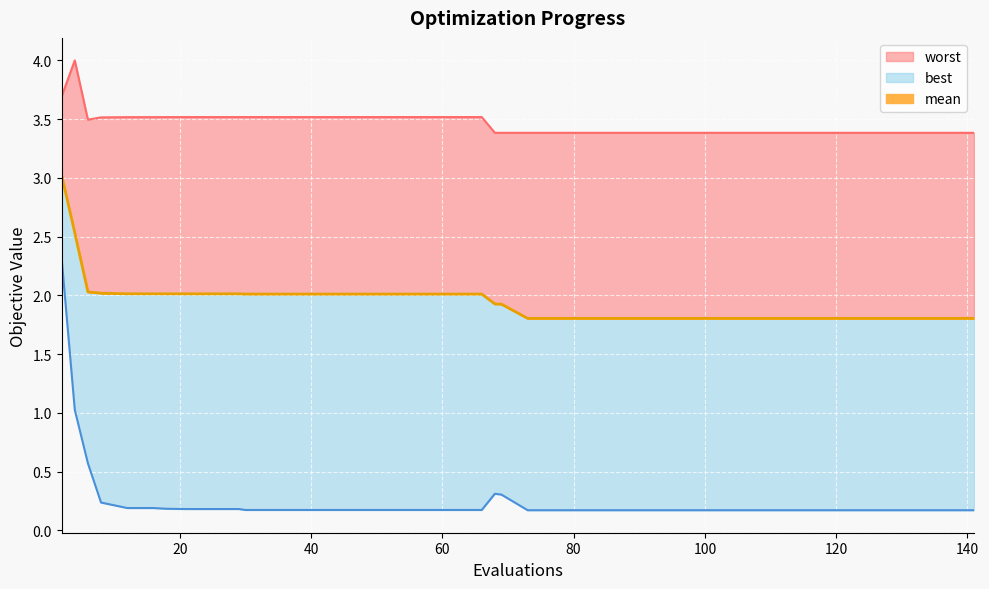

True or false: worst and best cross at least once.

False